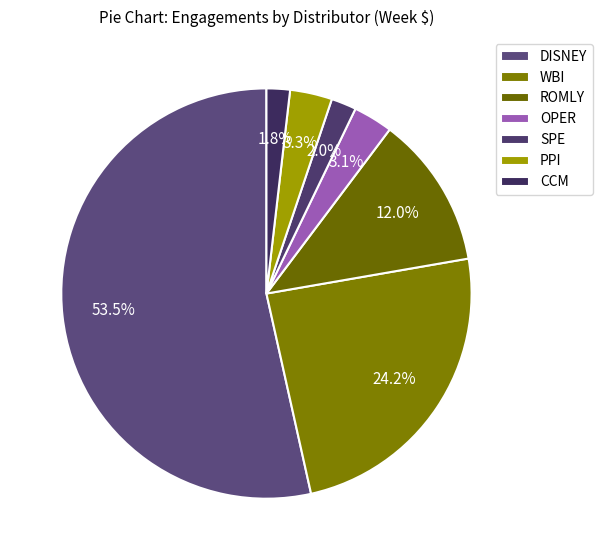

To the nearest percent, what is the combined percentage of ROMLY and PPI?

15%